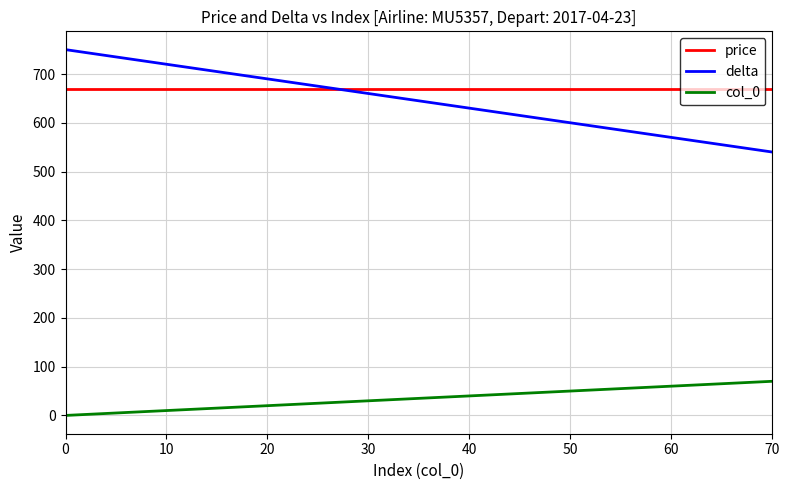

What are all the series names shown in the legend?

price, delta, col_0